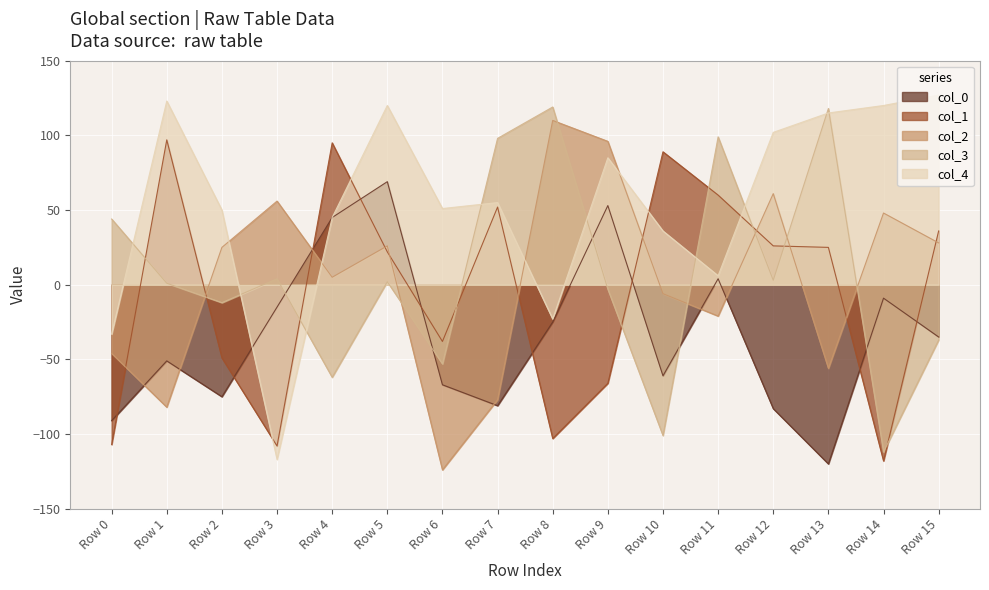

Reading left to right, transcribe all the data shown in this chart.

col_0: -91	-51	-75	-15	45	69	-67	-81	-25	53	-61	4	-83	-120	-9	-35
col_1: -107	97	-49	-108	95	22	-38	52	-103	-66	89	60	26	25	-118	36
col_2: -46	-82	25	56	5	26	-124	-77	110	96	-6	-21	61	-56	48	28
col_3: 44	1	-12	4	-62	2	-53	98	119	-3	-101	99	3	118	-112	-37
col_4: -33	123	50	-117	45	120	51	55	-23	85	36	6	102	115	120	127